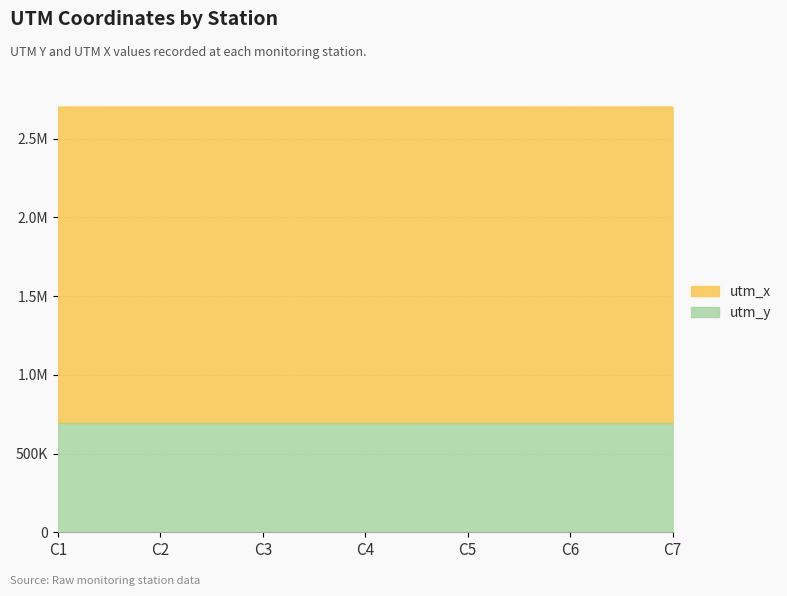

Rank the categories by value from lowest to highest.

C1, C2, C3, C4, C5, C6, C7